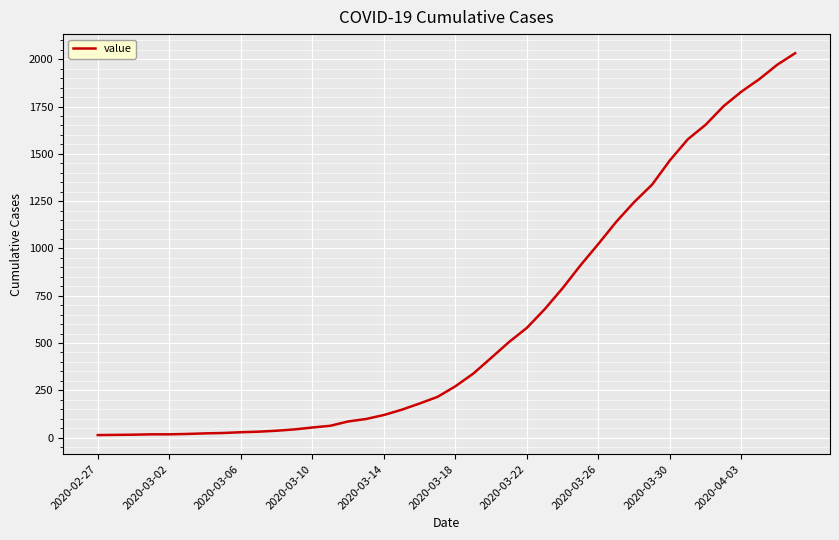

What is the maximum value shown in the chart?

2032